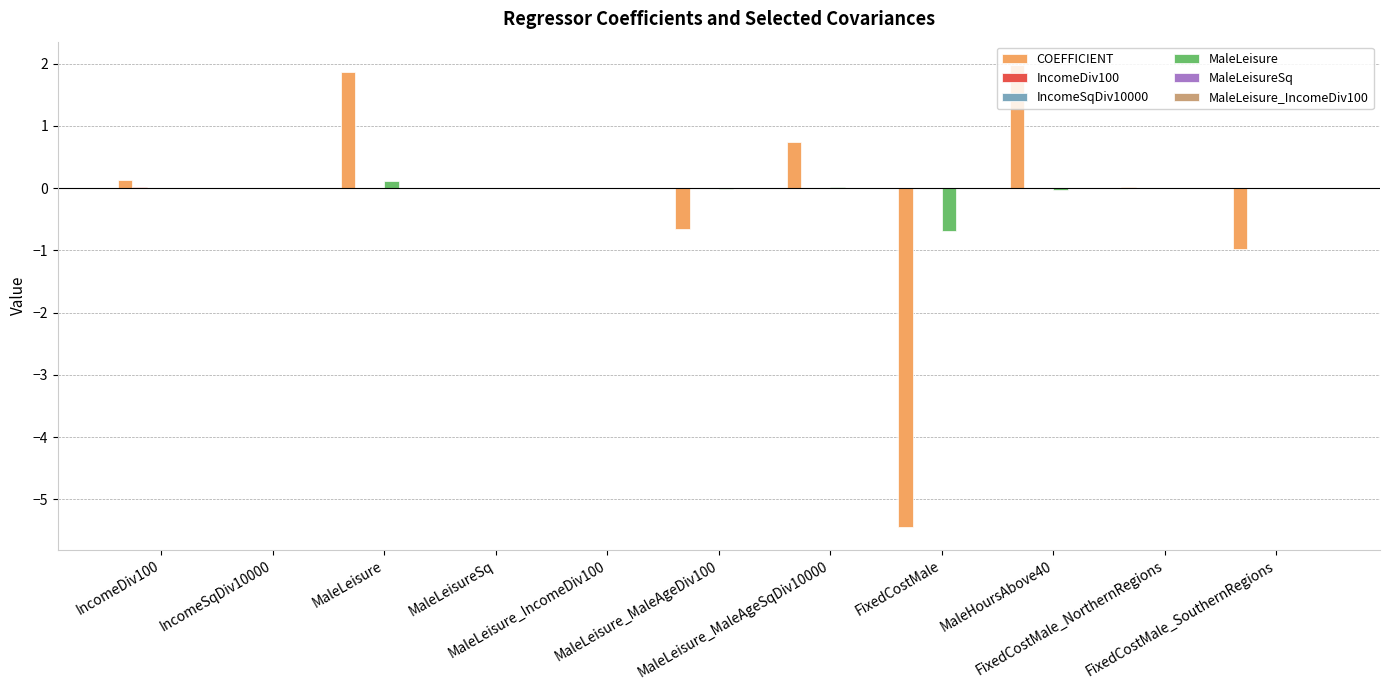

What is the greatest value displayed?

2.0